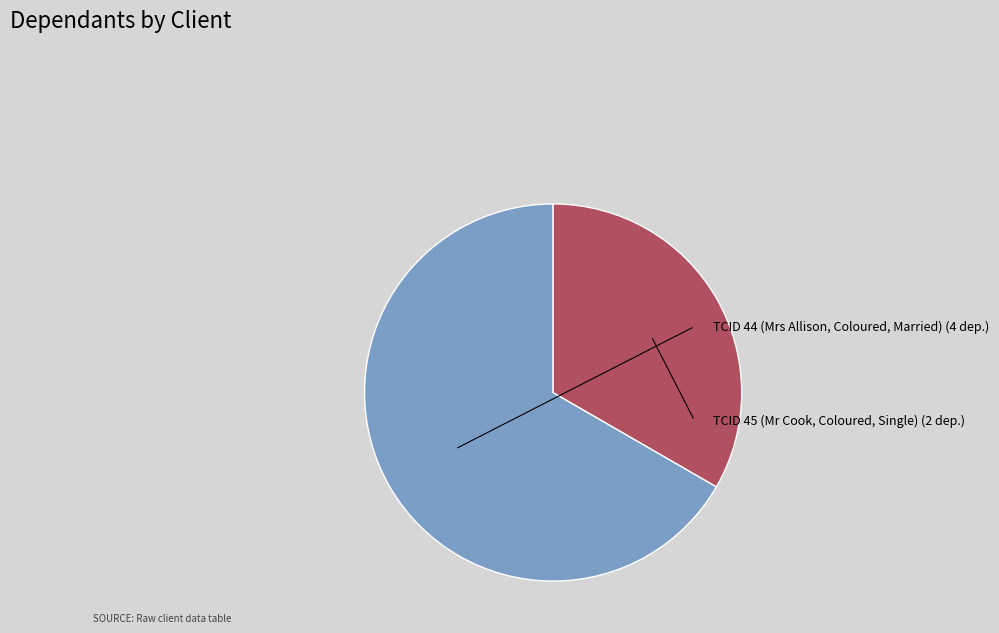

How many segments does this pie chart have?

2